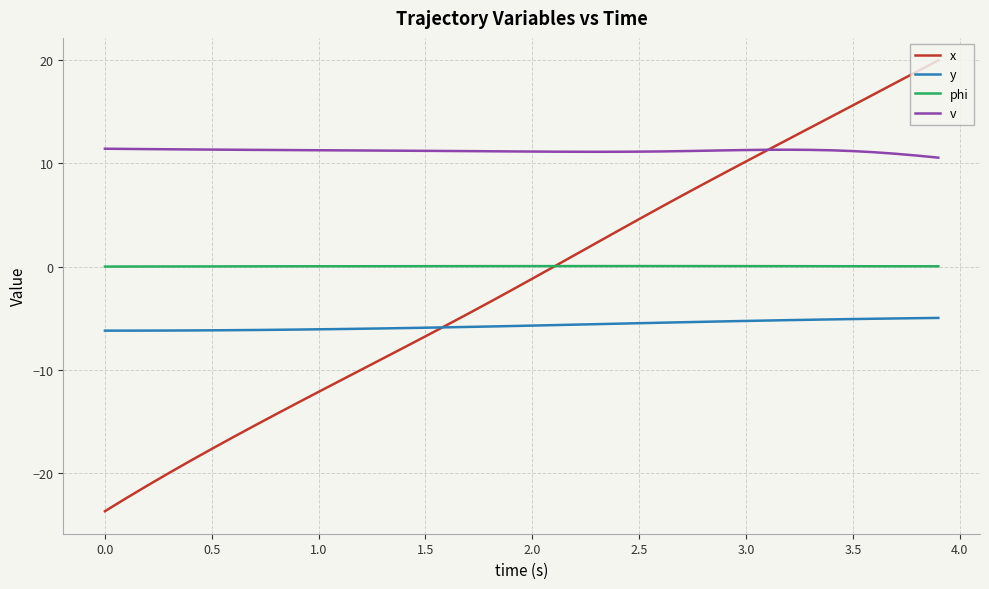

Which series has the largest total across all categories?

v